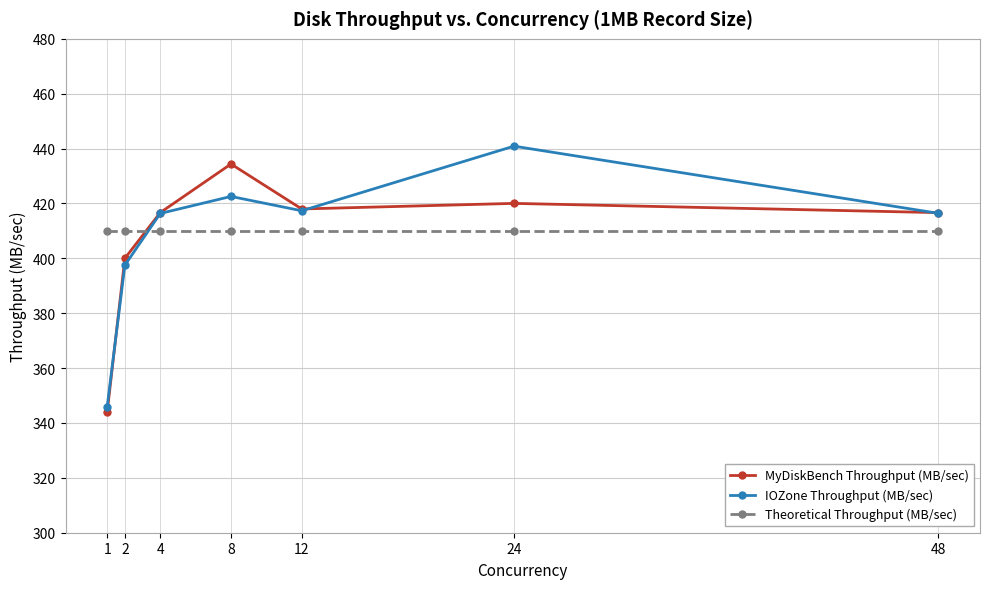

Reading left to right, list all the values displayed in this chart.

MyDiskBench Throughput (MB/sec): 1=344.0	2=400.0	4=416.7	8=434.4	12=418.0	24=420.0	48=416.7
IOZone Throughput (MB/sec): 1=346.0	2=397.5	4=416.4	8=422.6	12=417.3	24=440.9	48=416.4
Theoretical Throughput (MB/sec): 1=410.0	2=410.0	4=410.0	8=410.0	12=410.0	24=410.0	48=410.0